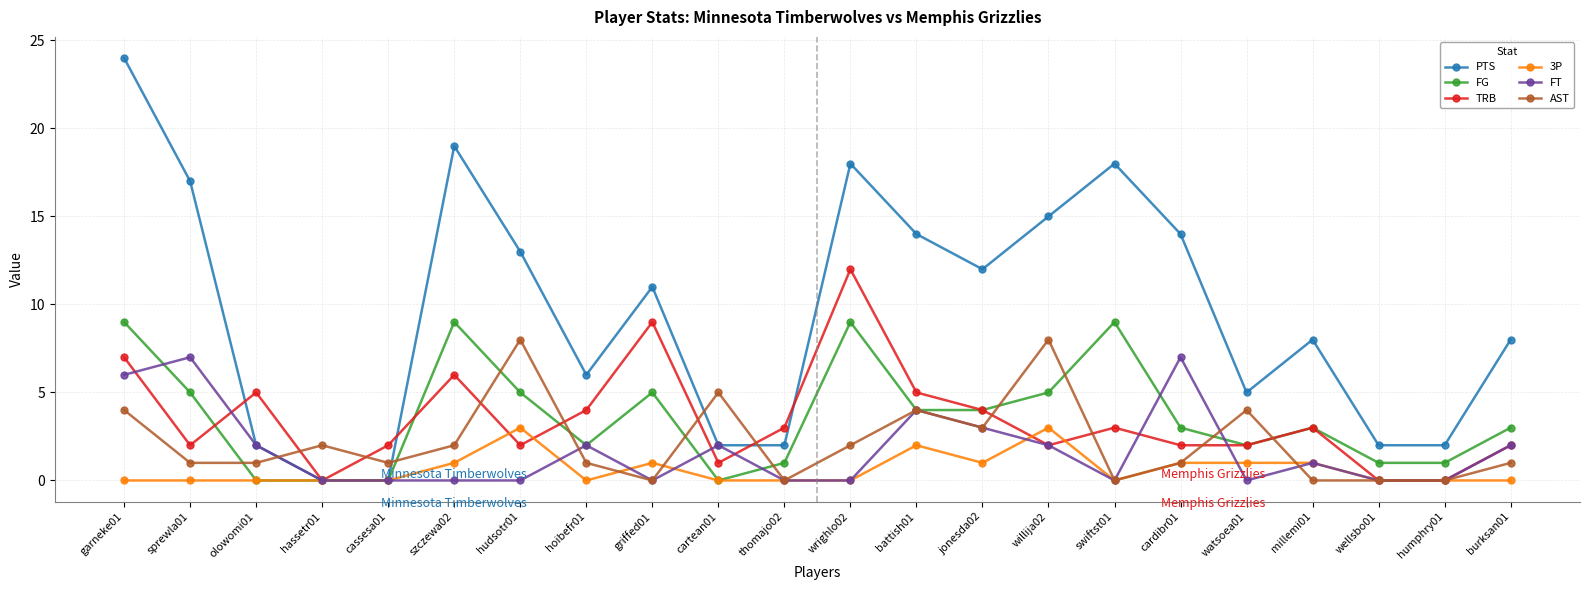

What is the difference between the second highest and minimum values in the TRB series?

9